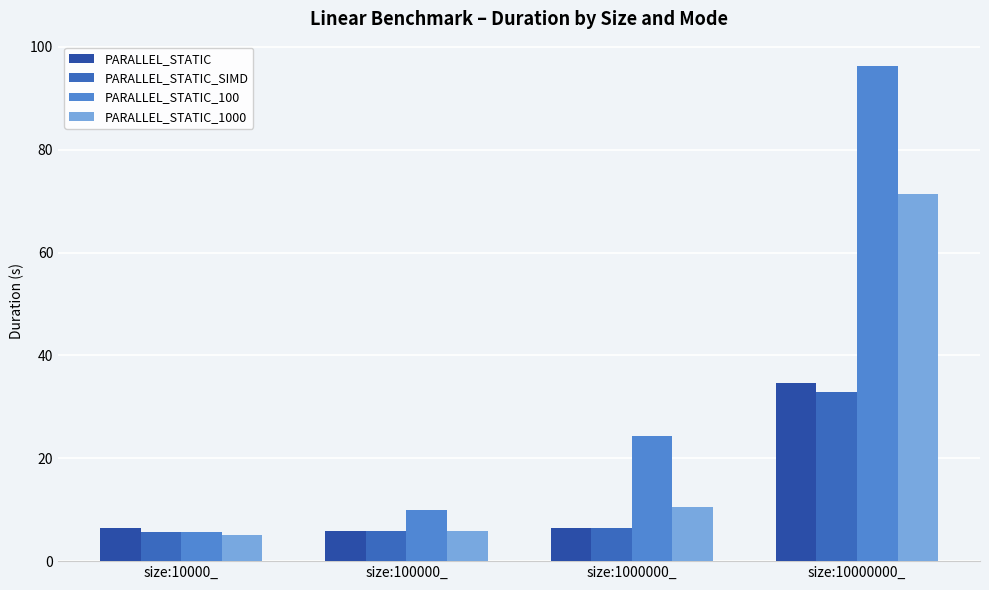

What position from the right is size:10000000_?

1